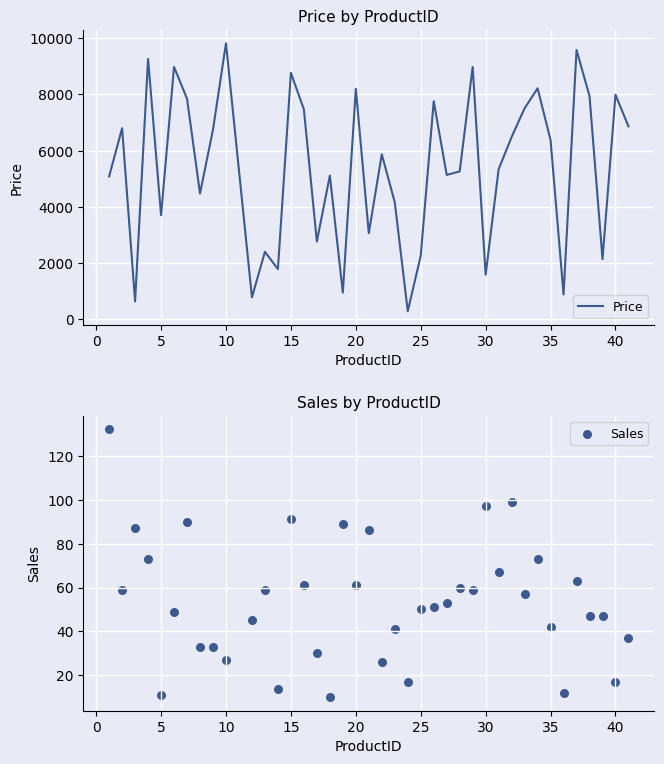

Which series has the largest total across all categories?

Price